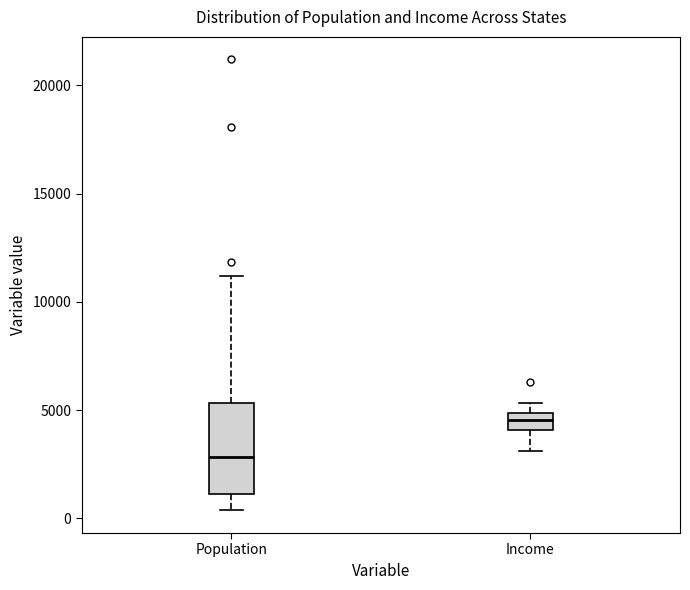

Which box's median line is the lowest?

Population